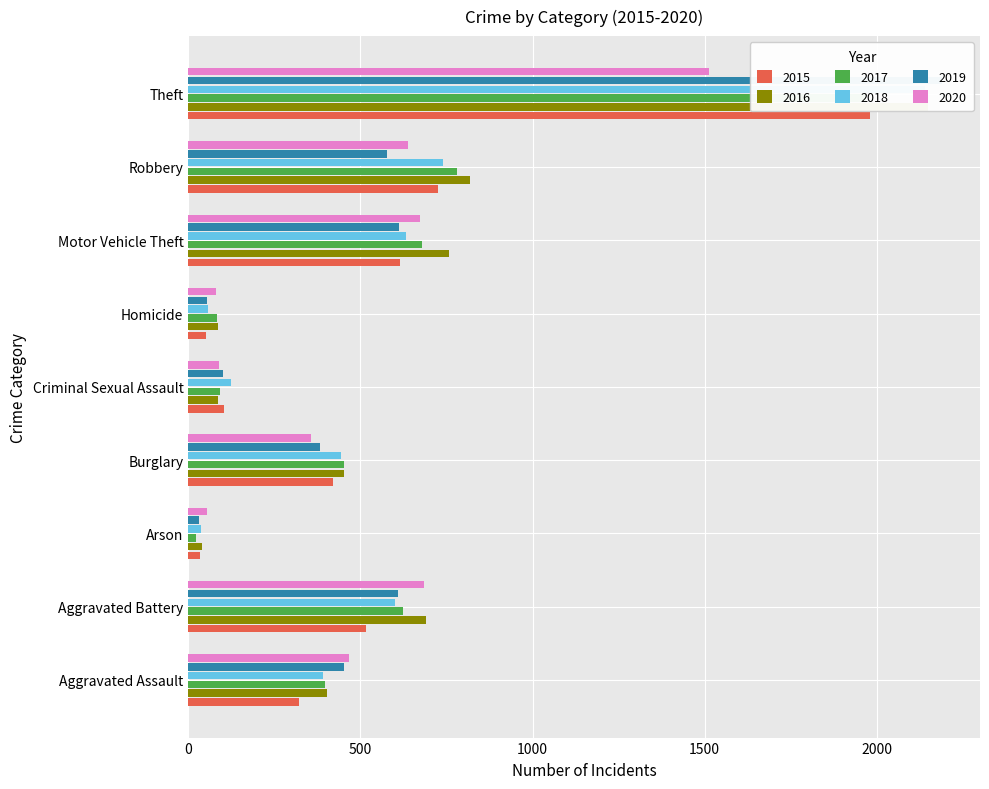

Which category has the lowest value in the 2018 series?

Arson